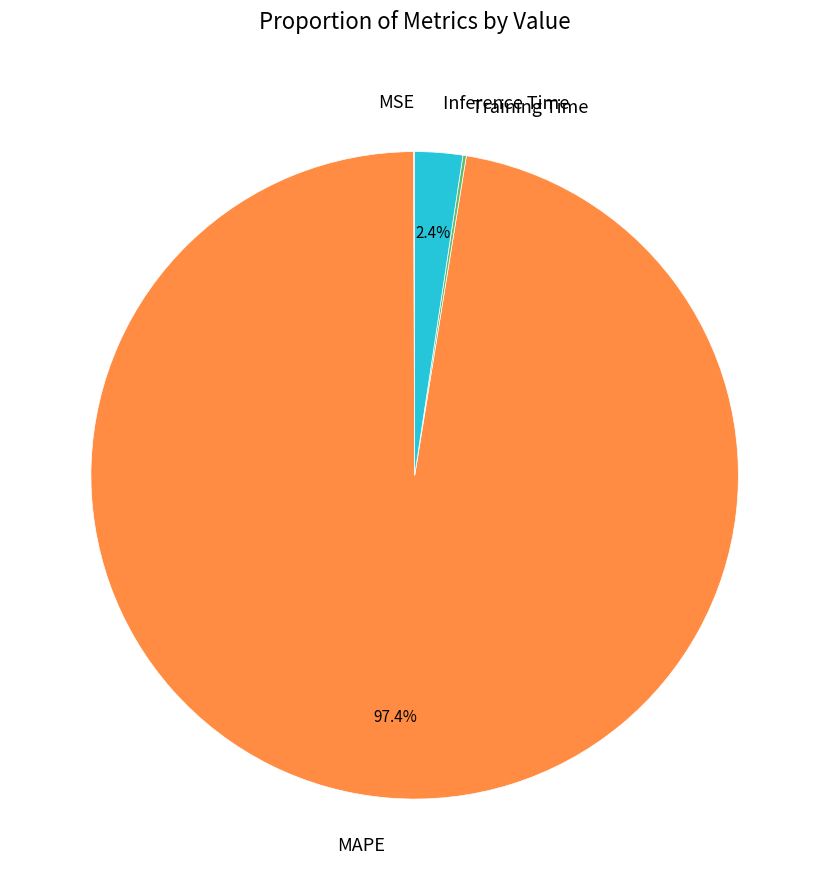

Which slice is the largest?

MAPE